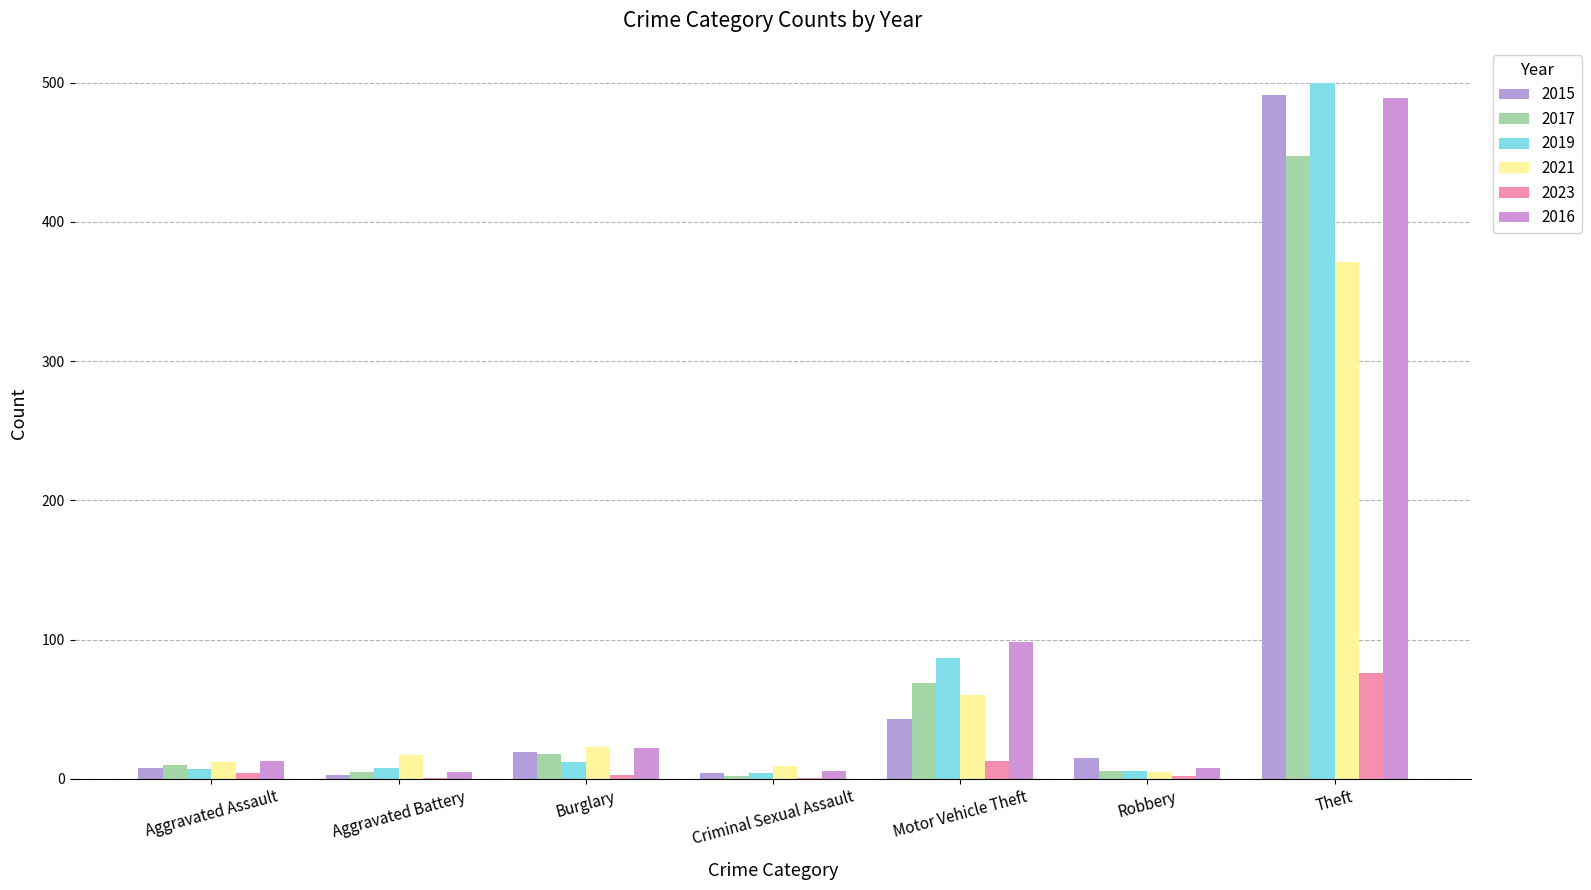

Is the value of 2016 at Aggravated Battery greater than the value of 2015 at Aggravated Battery?

Yes